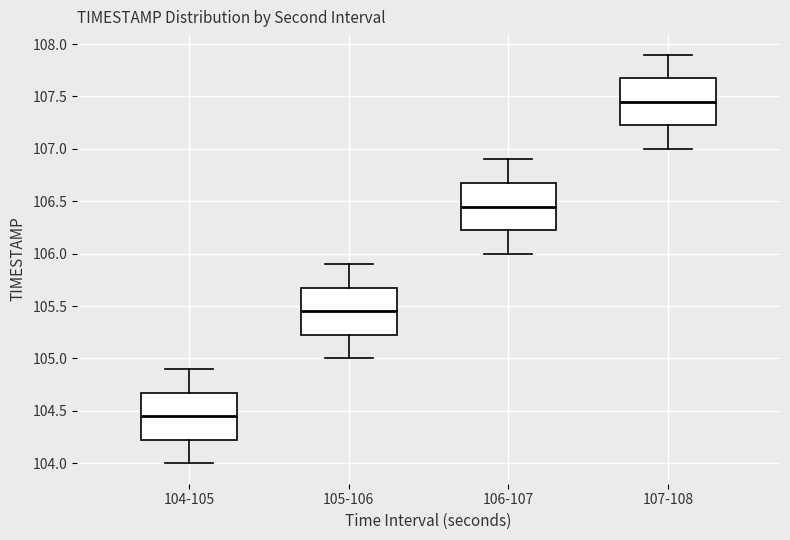

Reading left to right, read every box against the y-axis: the position of its median line, the range the box covers, and the ends of its whiskers. The values are not printed on the chart, so give them approximately, as read against the axis.

104-105: median 104.45, box 104.25 to 104.70, whiskers 104.00 to 104.90
105-106: median 105.45, box 105.25 to 105.70, whiskers 105.00 to 105.90
106-107: median 106.45, box 106.25 to 106.70, whiskers 106.00 to 106.90
107-108: median 107.45, box 107.25 to 107.70, whiskers 107.00 to 107.90